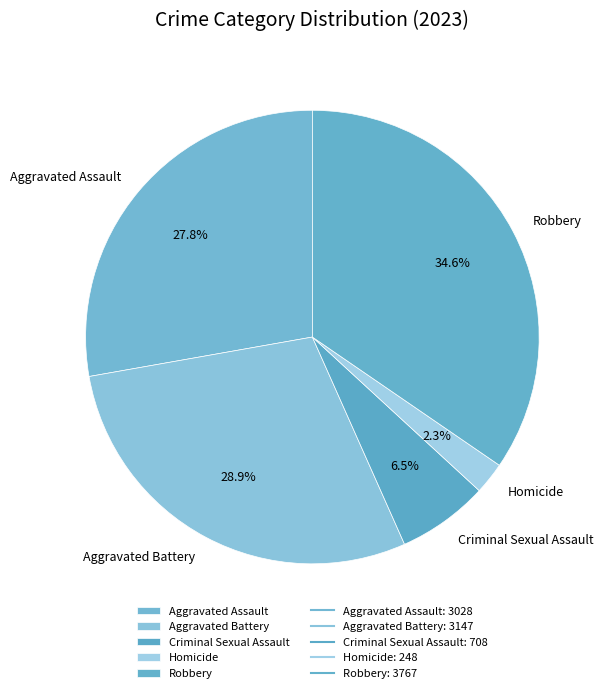

Which has a higher value, Criminal Sexual Assault or Aggravated Battery?

Aggravated Battery